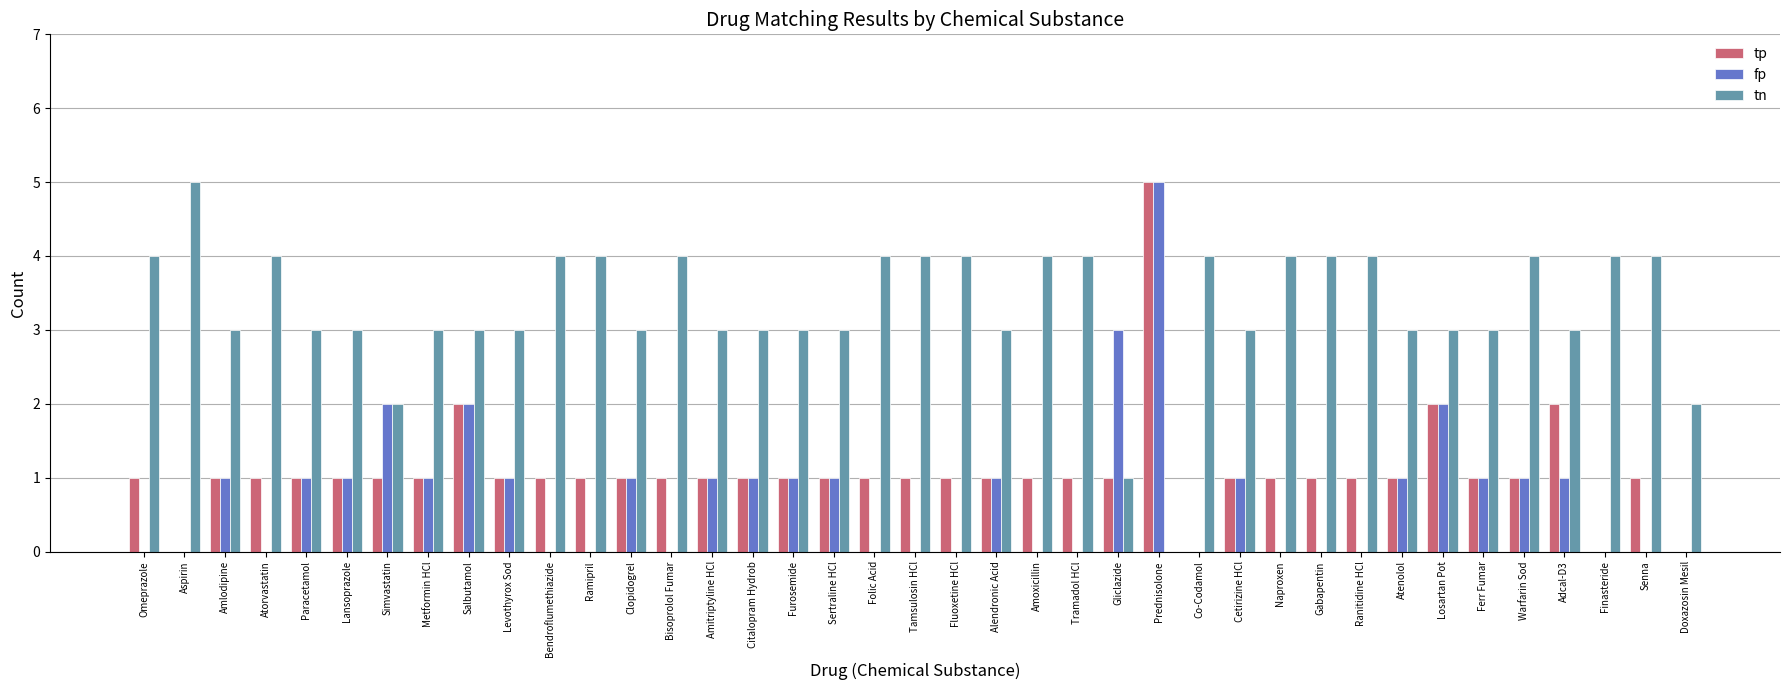

At which category is the sum across all series the highest?

Prednisolone